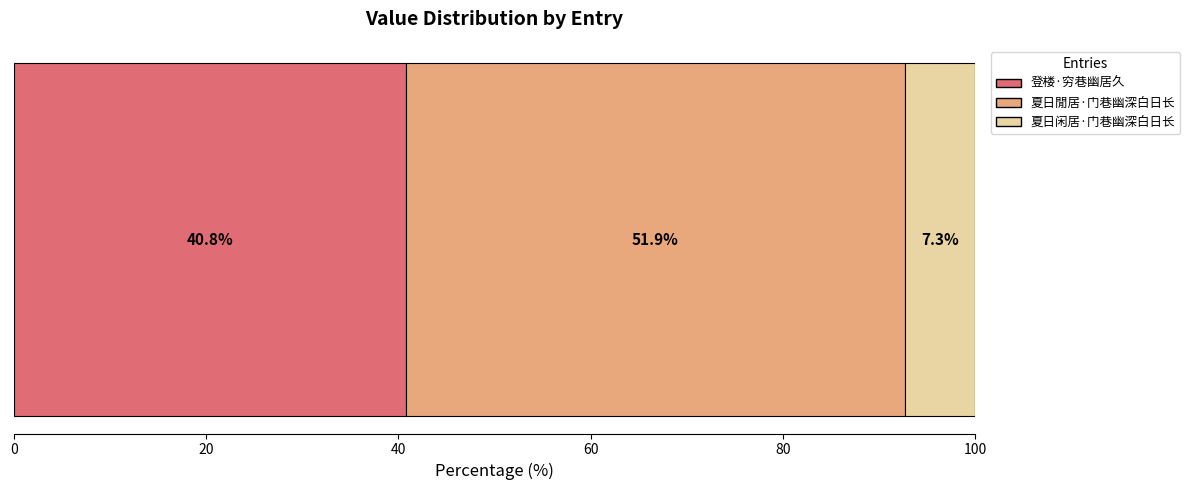

What is the highest value of the 登楼·穷巷幽居久 series?

40.8